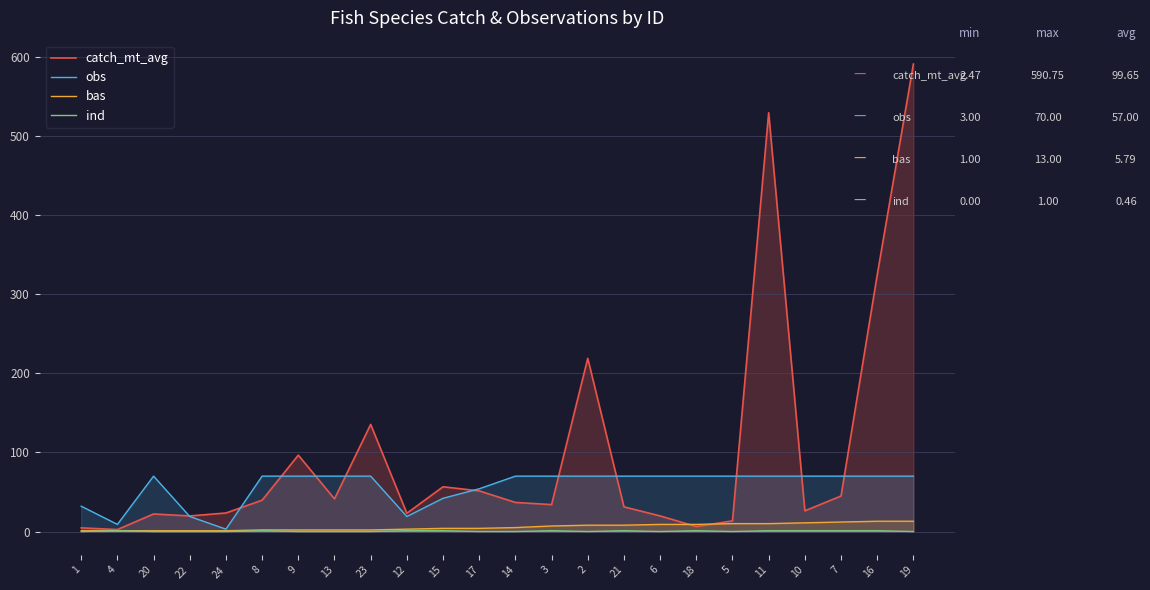

True or false: ind and catch_mt_avg intersect in this chart.

False